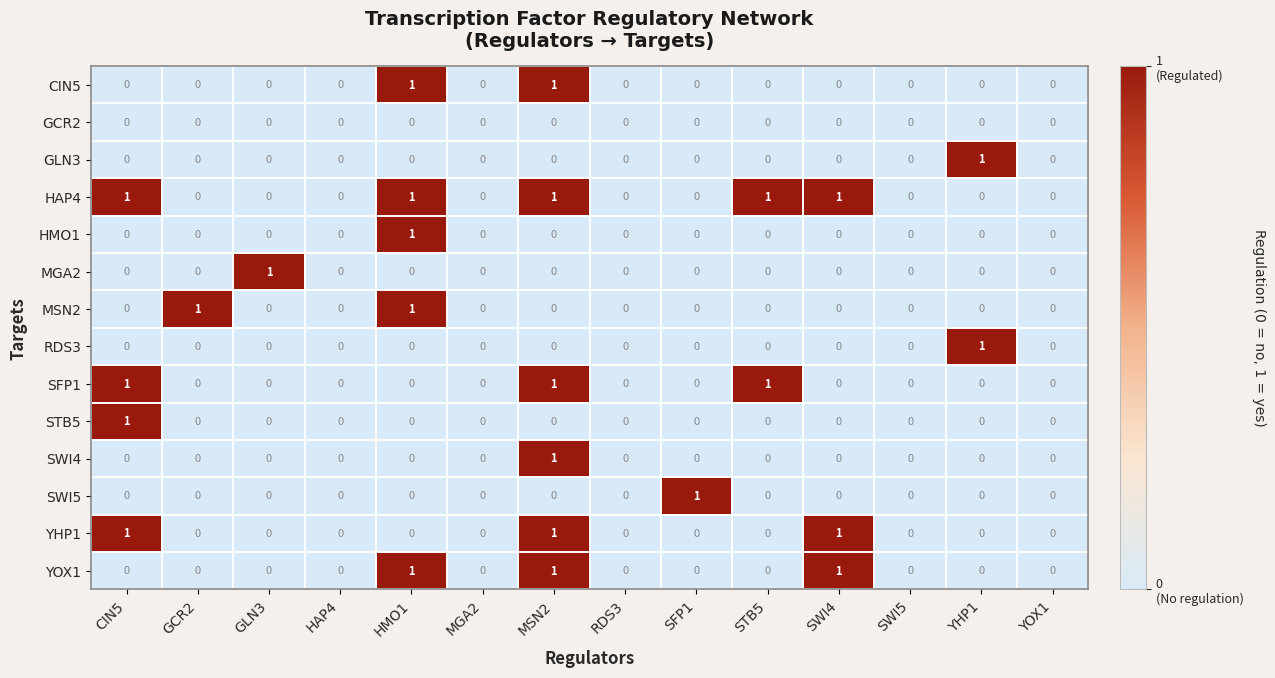

What is the sum of all YOX1 values?

3